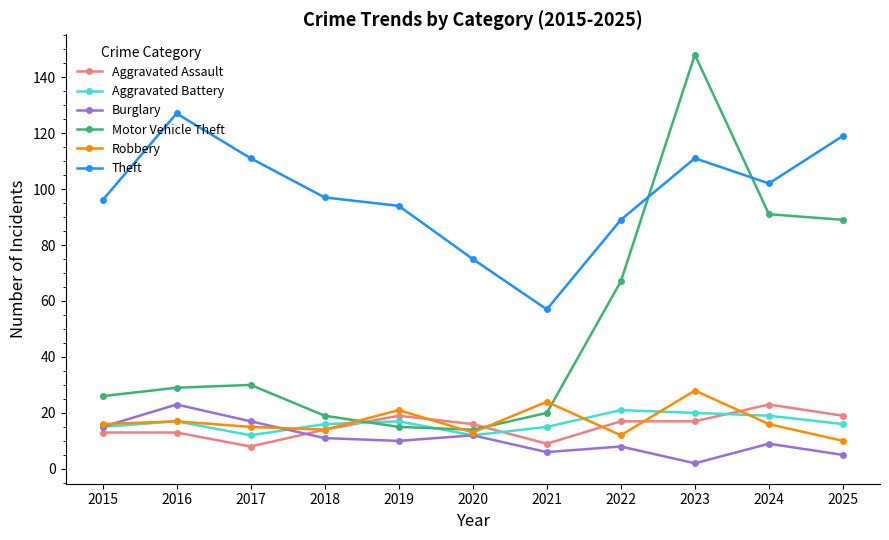

What is the difference between the Burglary values at 2017 and 2021?

11